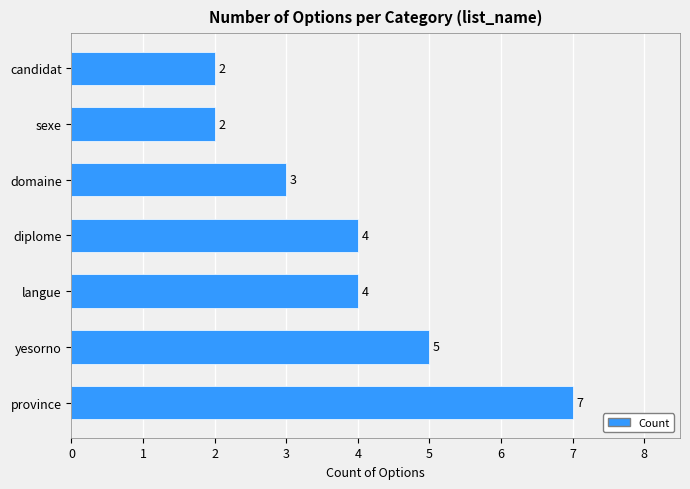

How many values are between 2 and 5?

6